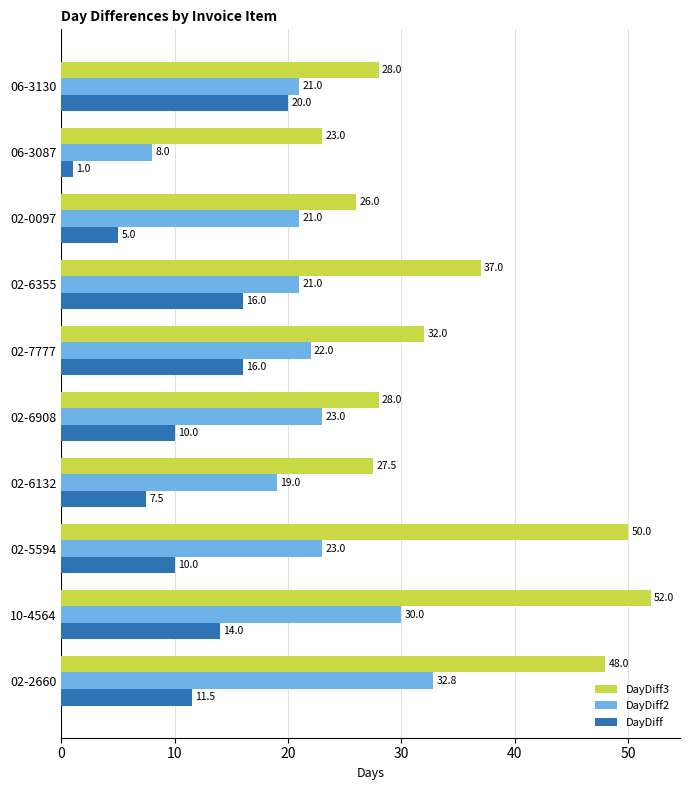

At which label does DayDiff reach its peak?

06-3130